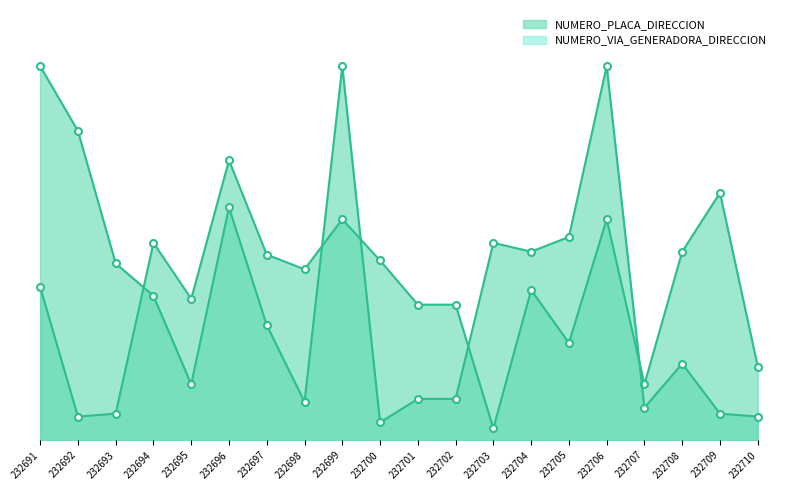

Which series changed the most between 232706 and 232710?

NUMERO_VIA_GENERADORA_DIRECCION line